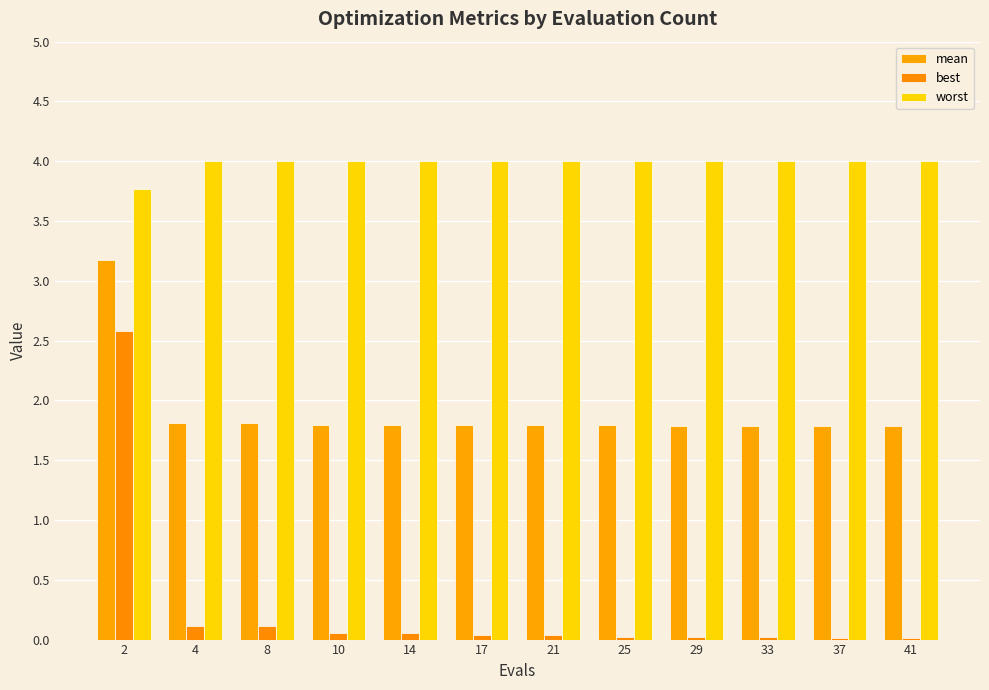

Which label corresponds to the smallest value in the chart?

37